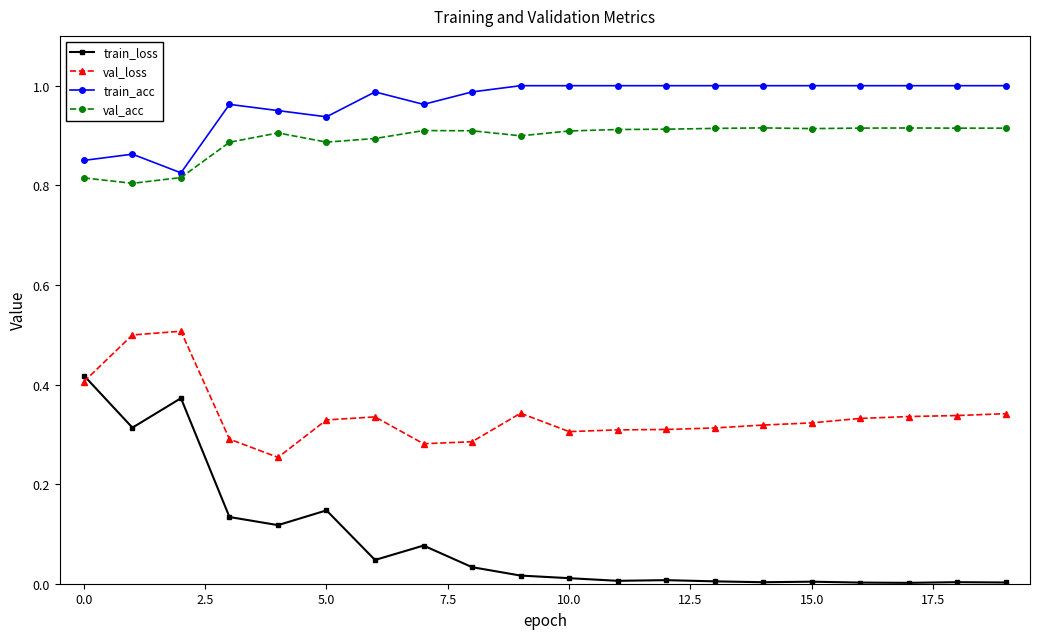

True or false: val_loss has more than 1 points higher than both neighbors.

True